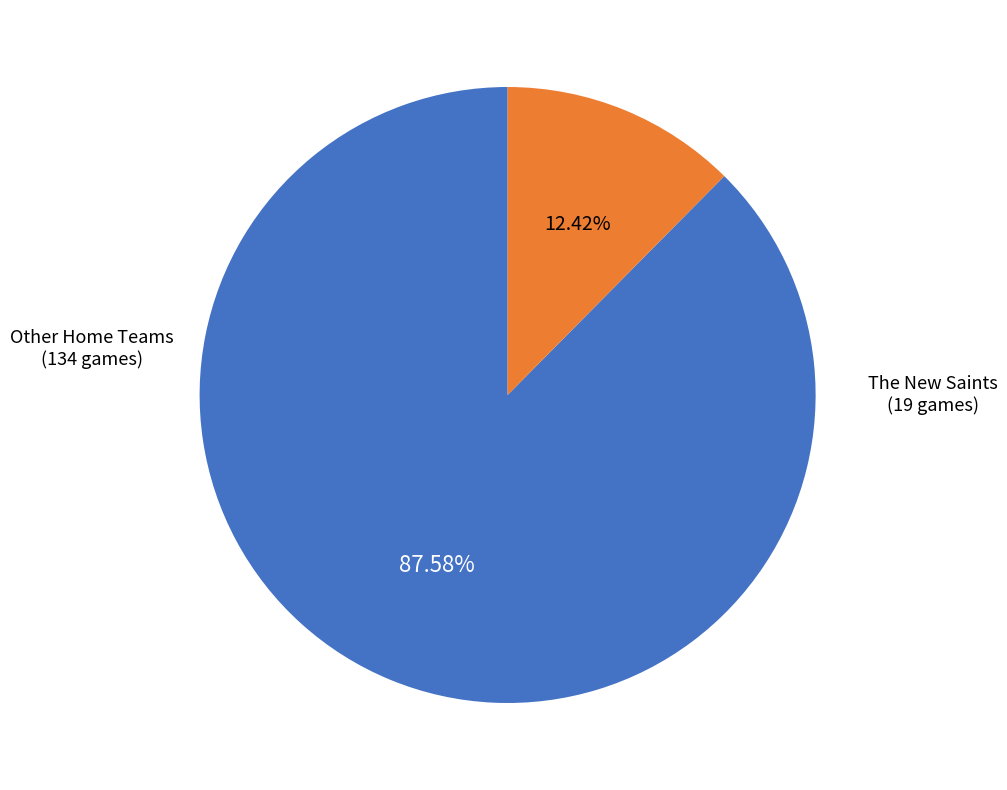

How many slices are in this pie chart?

2